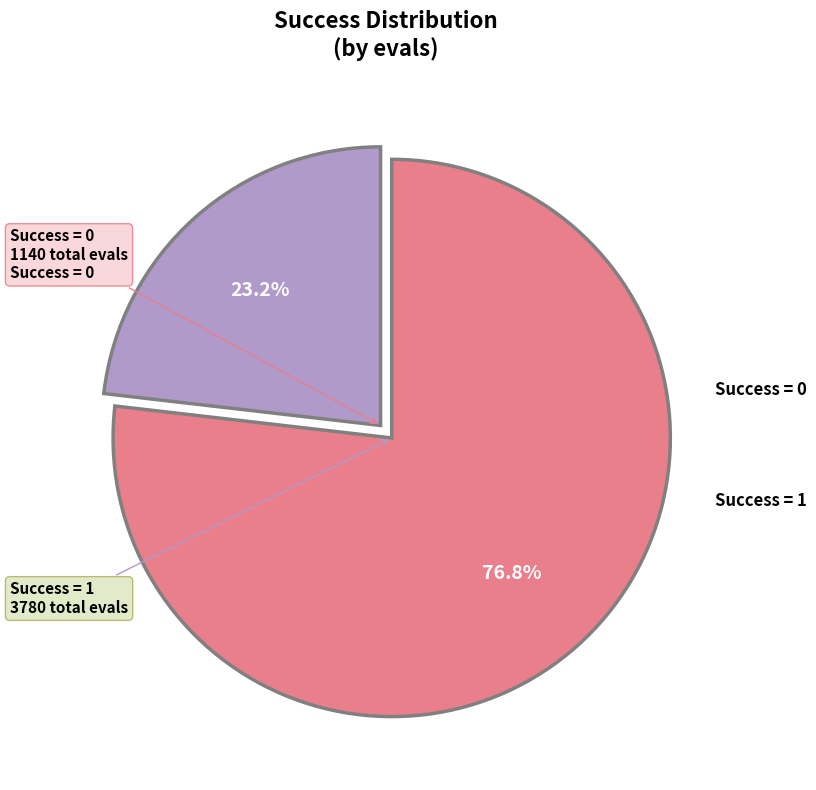

Is there any slice that represents more than half of the pie?

Yes